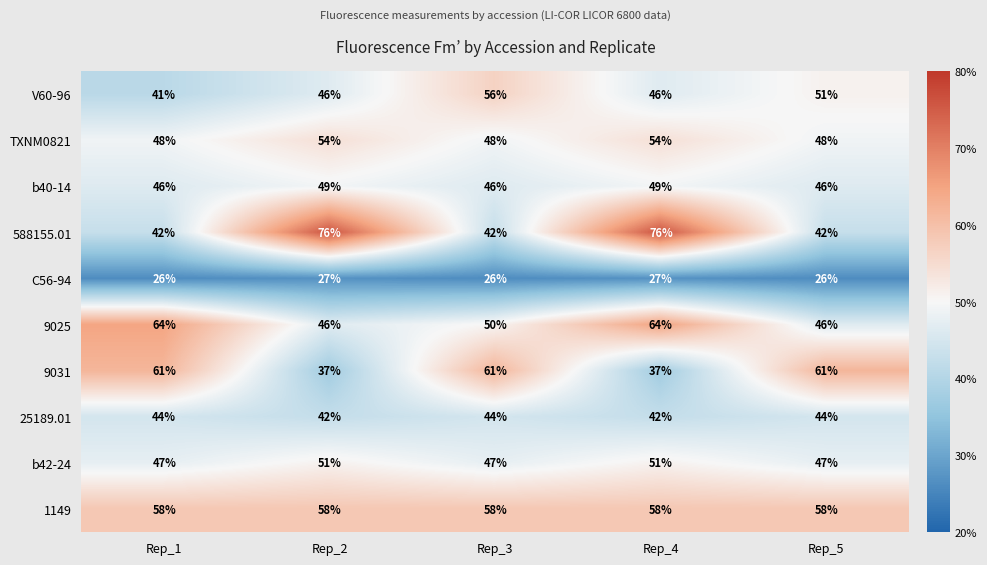

How many series are shown in this chart?

10